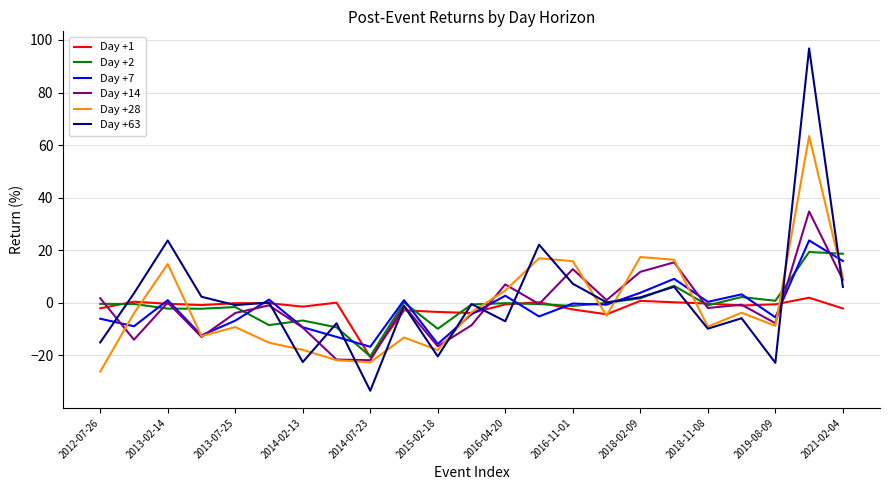

What is the difference between the maximum and second lowest values in the Day +7 series?

39.4